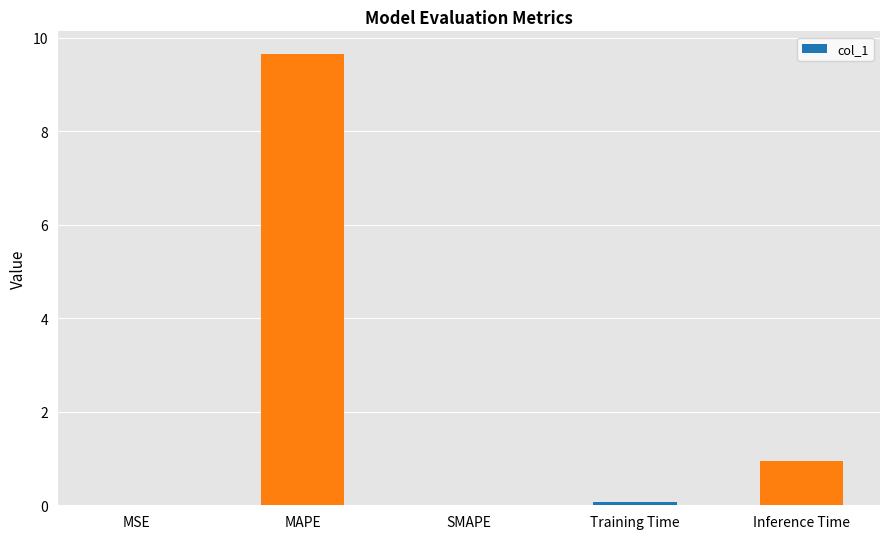

What is the sum of all values?

10.7